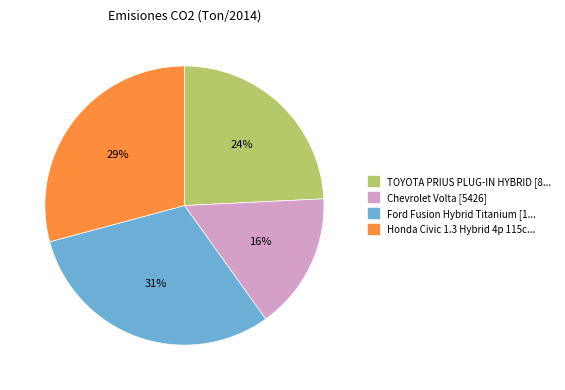

What is the largest slice in the pie chart?

Ford Fusion Hybrid Titanium